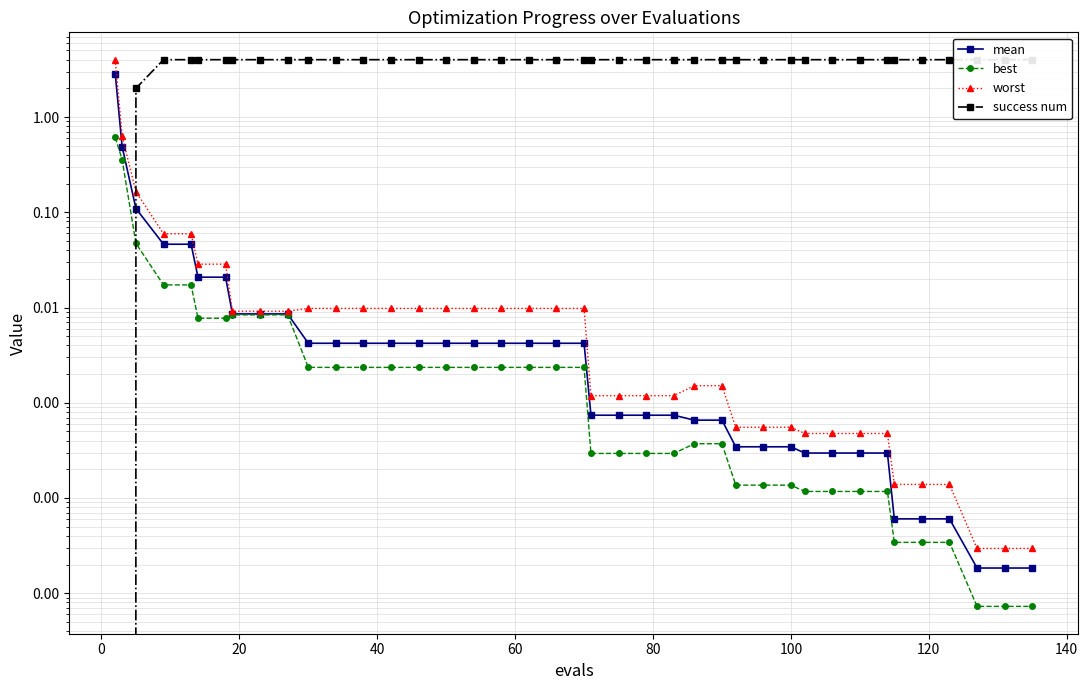

Reading left to right, extract all data points from this chart.

mean: 2.8	0.5	0.1	0.0	0.0	0.0	0.0	0.0	0.0	0.0	0.0	0.0	0.0	0.0	0.0	0.0	0.0	0.0	0.0	0.0	0.0	0.0	0.0	0.0	0.0	0.0	0.0	0.0	0.0	0.0	0.0	0.0	0.0	0.0	0.0	0.0	0.0	0.0	0.0	0.0
best: 0.6	0.4	0.0	0.0	0.0	0.0	0.0	0.0	0.0	0.0	0.0	0.0	0.0	0.0	0.0	0.0	0.0	0.0	0.0	0.0	0.0	0.0	0.0	0.0	0.0	0.0	0.0	0.0	0.0	0.0	0.0	0.0	0.0	0.0	0.0	0.0	0.0	0.0	0.0	0.0
worst: 4.0	0.6	0.2	0.1	0.1	0.0	0.0	0.0	0.0	0.0	0.0	0.0	0.0	0.0	0.0	0.0	0.0	0.0	0.0	0.0	0.0	0.0	0.0	0.0	0.0	0.0	0.0	0.0	0.0	0.0	0.0	0.0	0.0	0.0	0.0	0.0	0.0	0.0	0.0	0.0
success num: 0.0	0.0	2.0	4.0	4.0	4.0	4.0	4.0	4.0	4.0	4.0	4.0	4.0	4.0	4.0	4.0	4.0	4.0	4.0	4.0	4.0	4.0	4.0	4.0	4.0	4.0	4.0	4.0	4.0	4.0	4.0	4.0	4.0	4.0	4.0	4.0	4.0	4.0	4.0	4.0